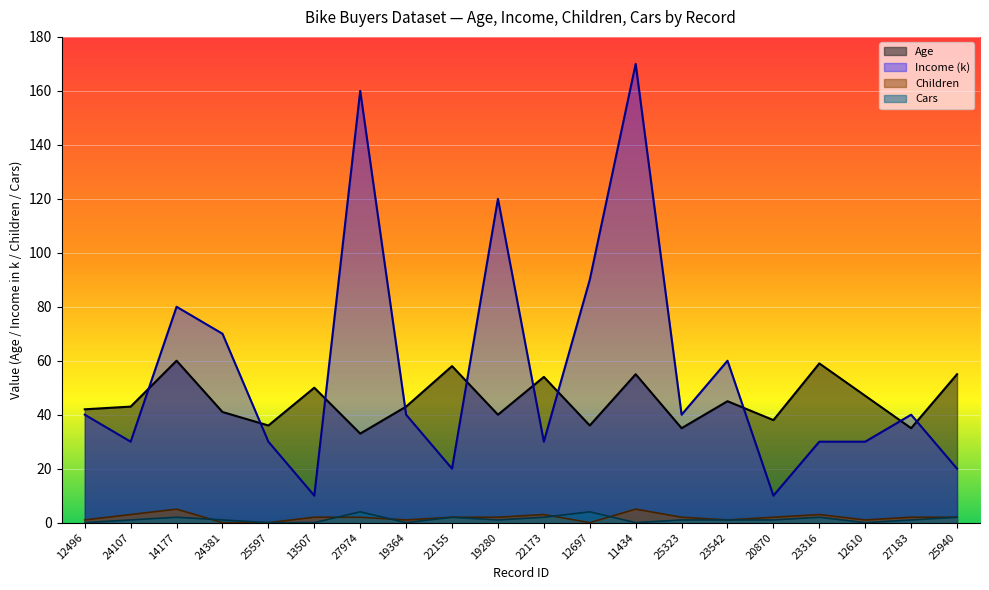

Where is Children nearest to the value 2?

13507